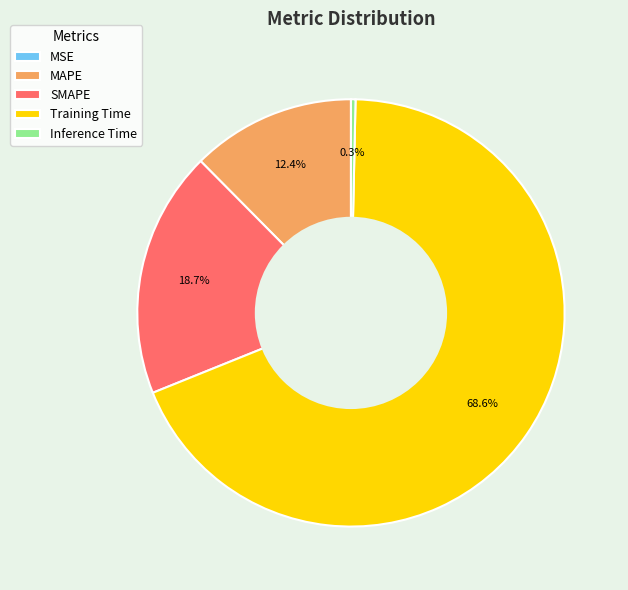

Approximately how many times larger is the value at SMAPE compared to Training Time?

0.3